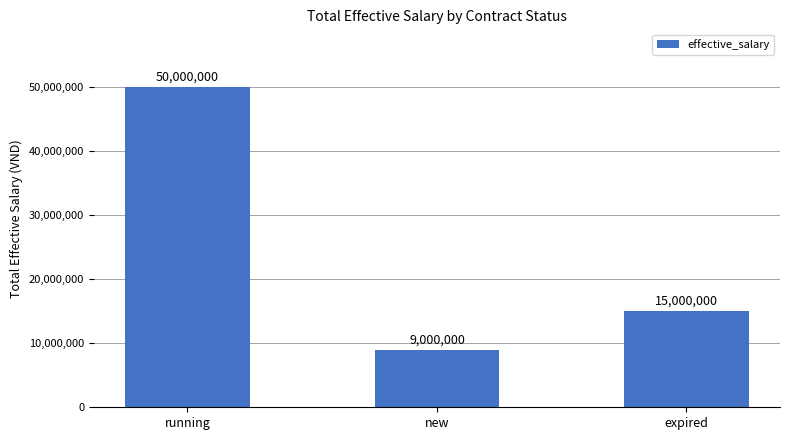

What is the value of the 2nd bar from the left?

9000000